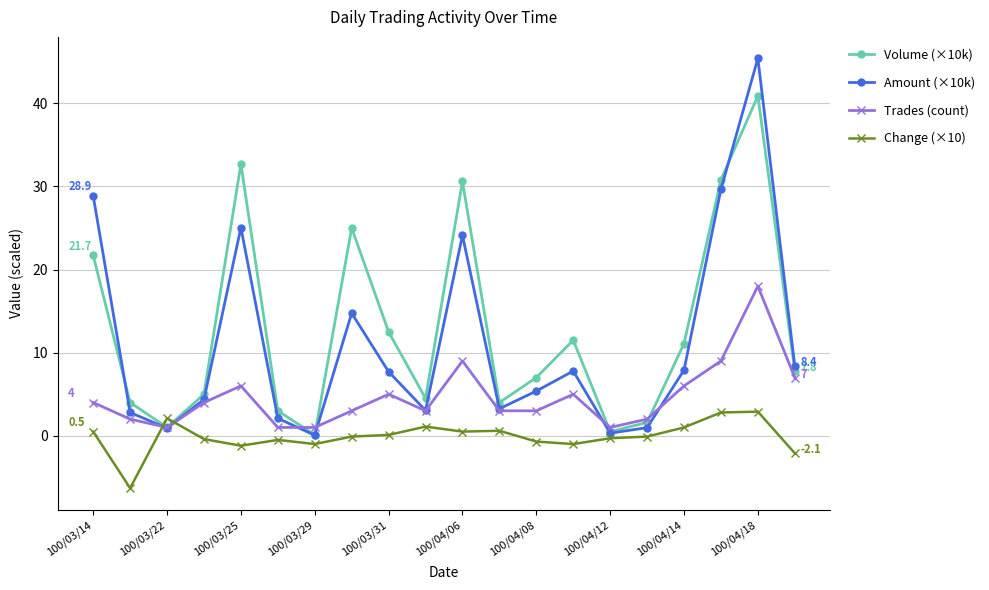

What are all the series names shown in the legend?

Volume (×10k), Amount (×10k), Trades (count), Change (×10)